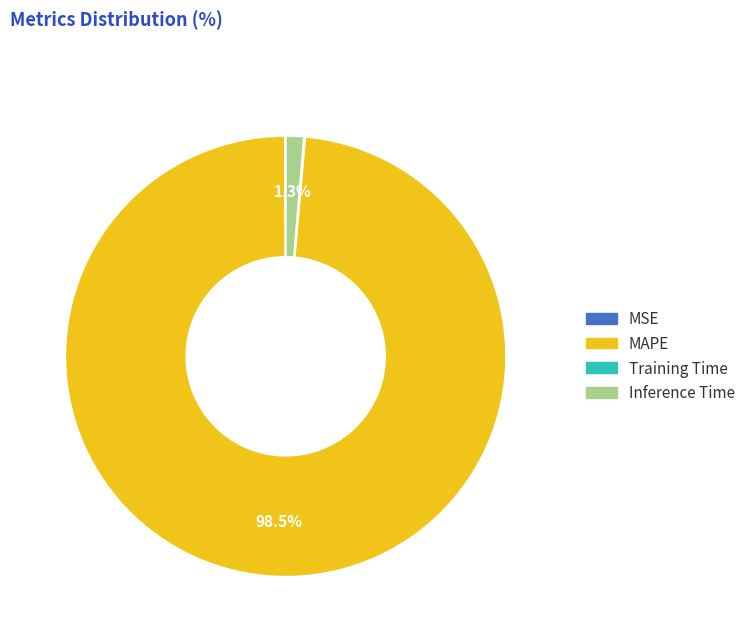

Combined, do Inference Time and MAPE account for over 50%?

Yes